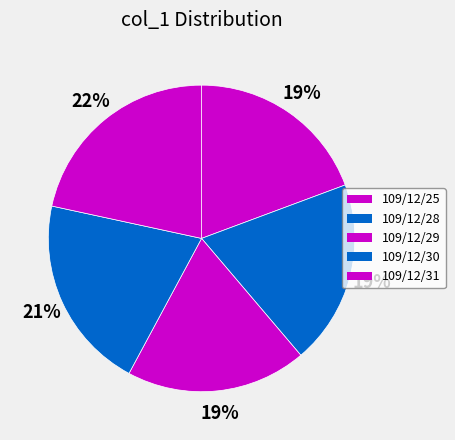

True or false: 109/12/30 accounts for 28% of the total.

False